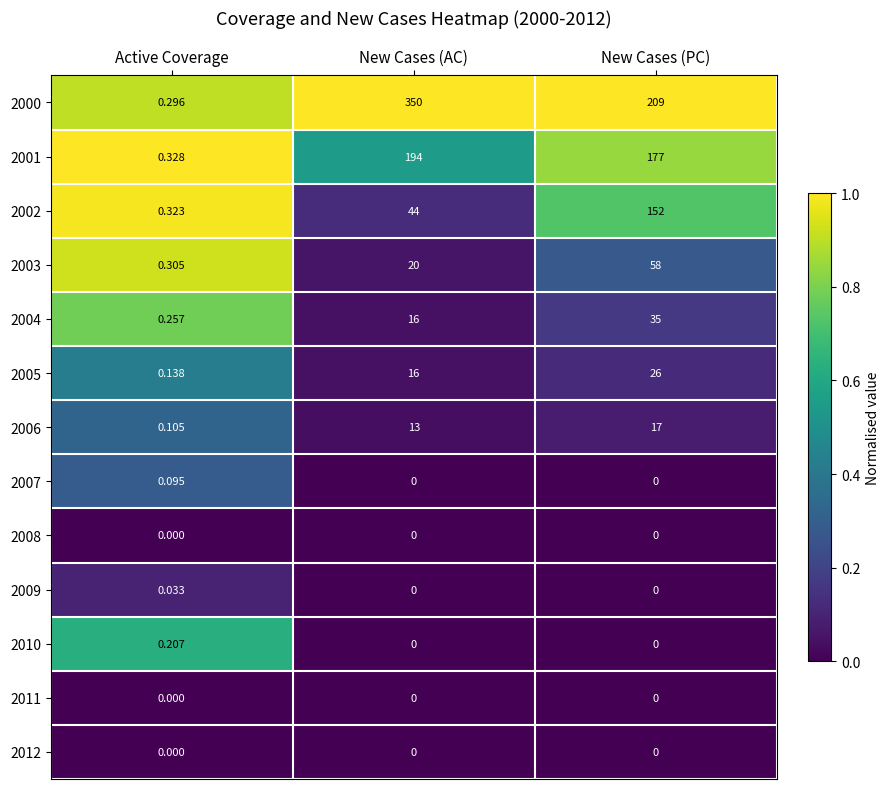

At which label does 2007 reach its peak?

Active Coverage